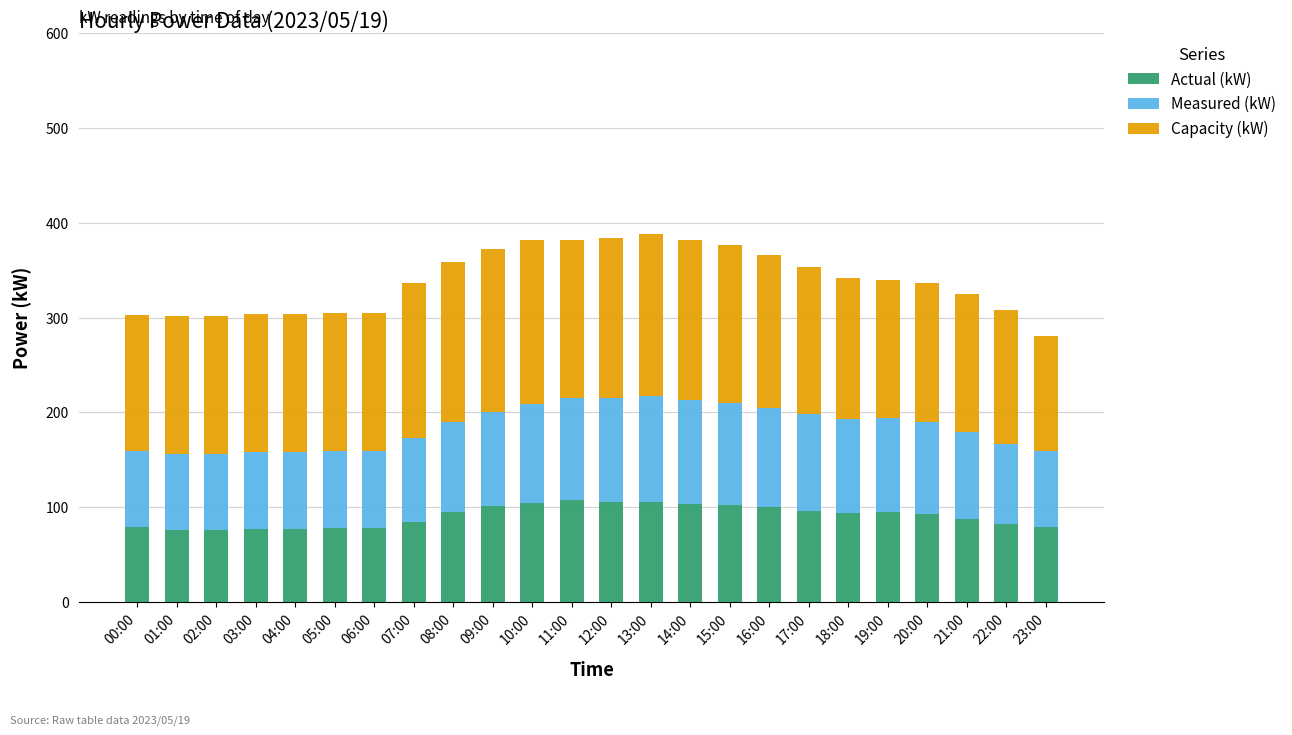

What is the highest value of the Actual (kW) series?

108